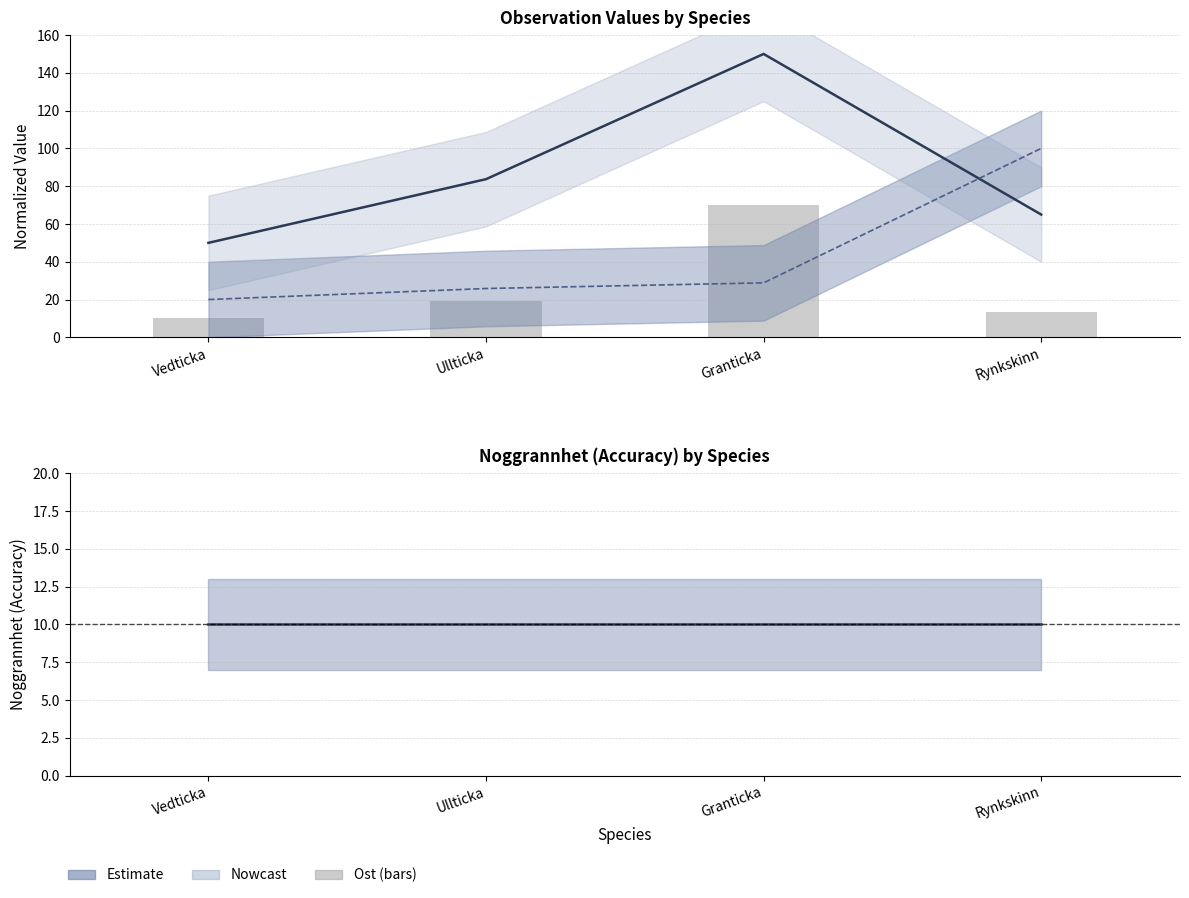

How many values in the Id (estimate) series are below 83?

2